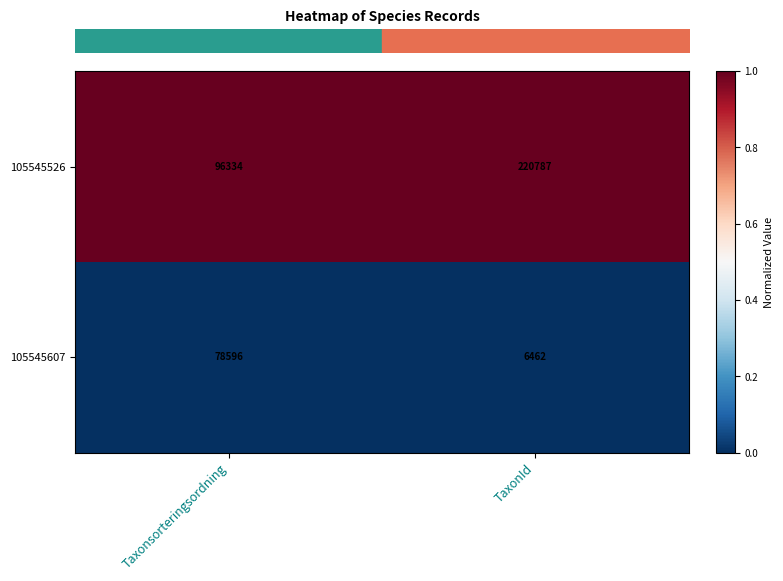

Rank the series by their average value, from lowest to highest.

105545607, 105545526